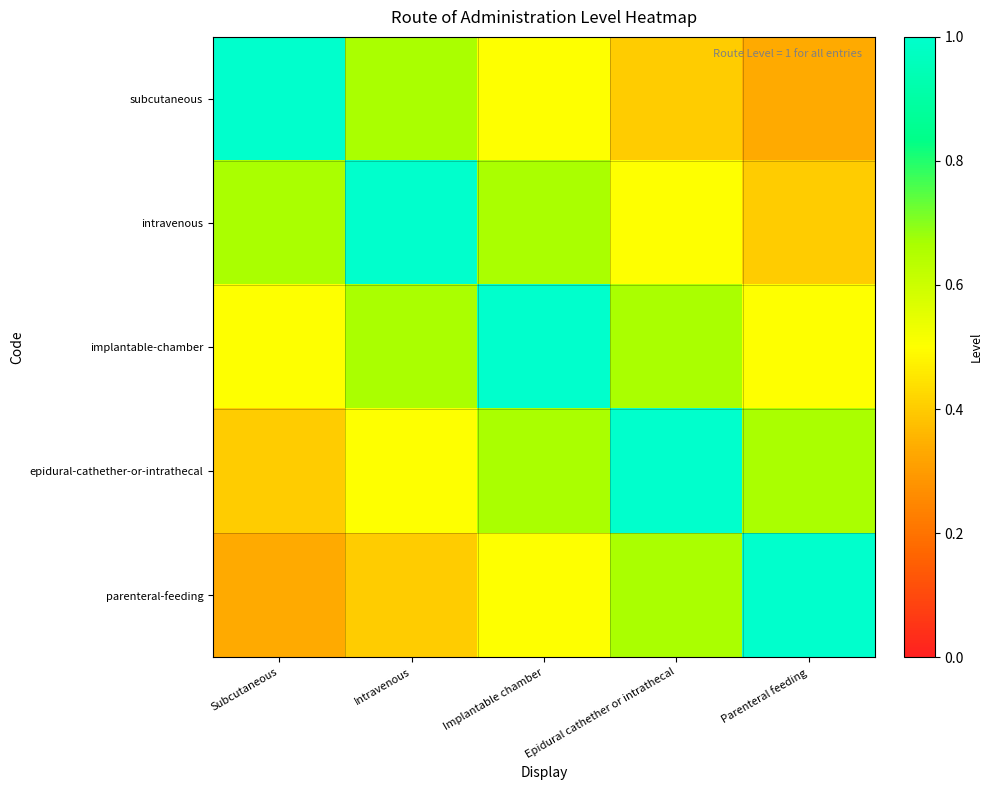

Which series has the widest spread of values?

subcutaneous